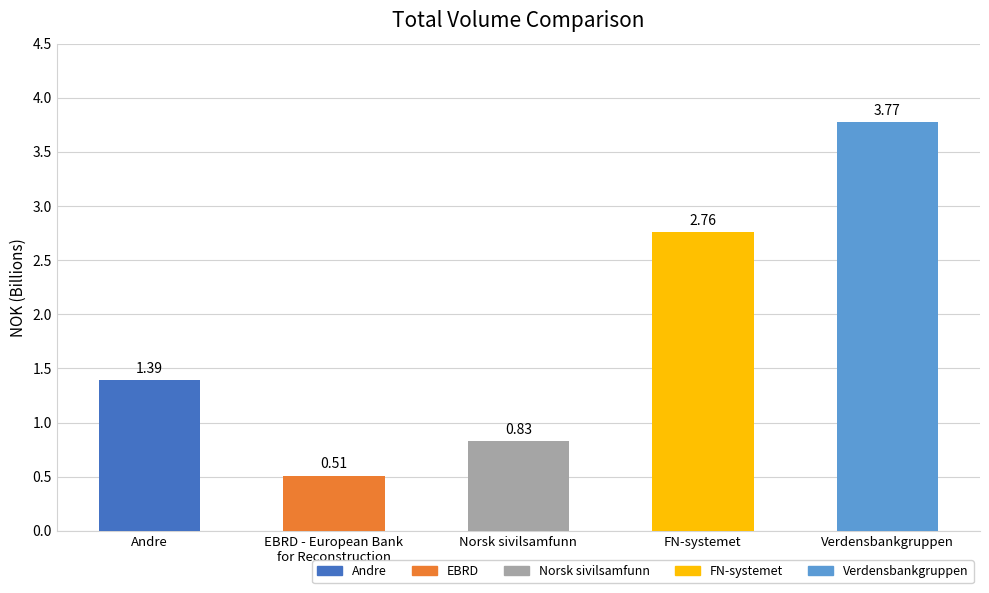

Which has a higher value, Verdensbankgruppen or Andre?

Verdensbankgruppen